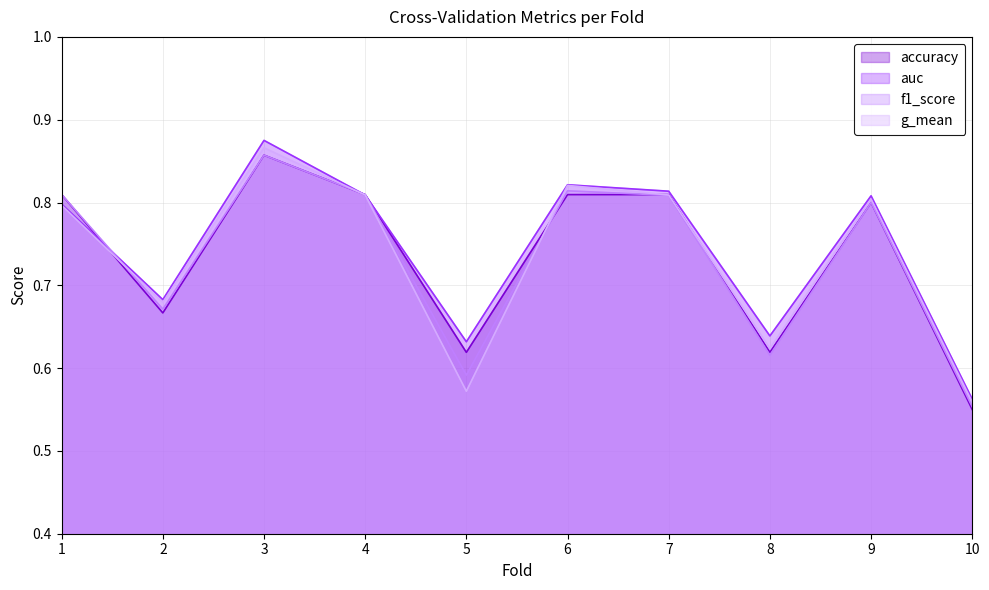

Rank the categories by g_mean value from lowest to highest.

10, 5, 8, 2, 1, 9, 7, 4, 6, 3